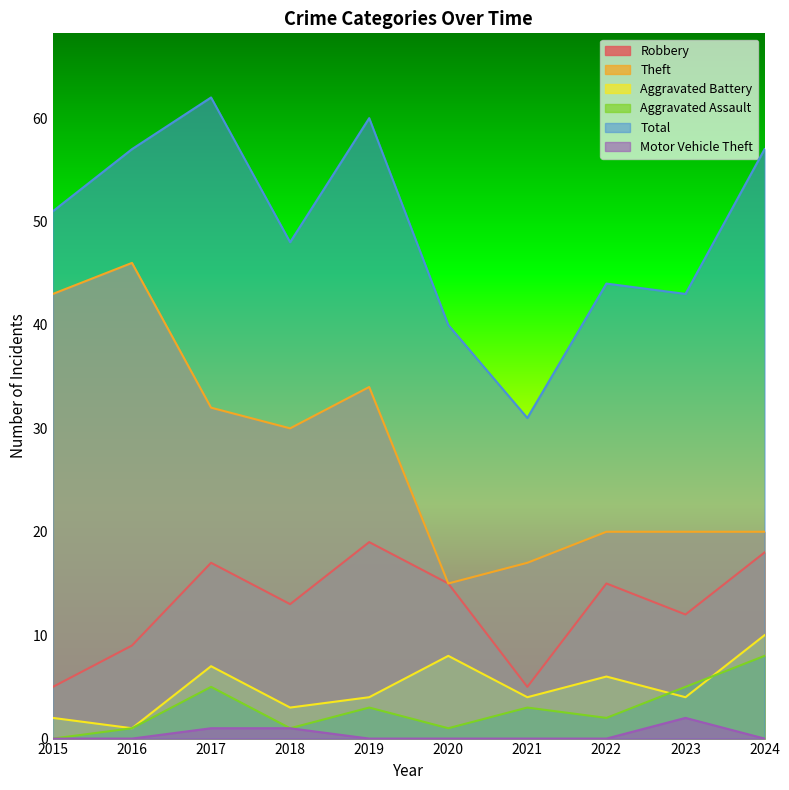

The value of Motor Vehicle Theft at 2024 is 0. True or false?

True